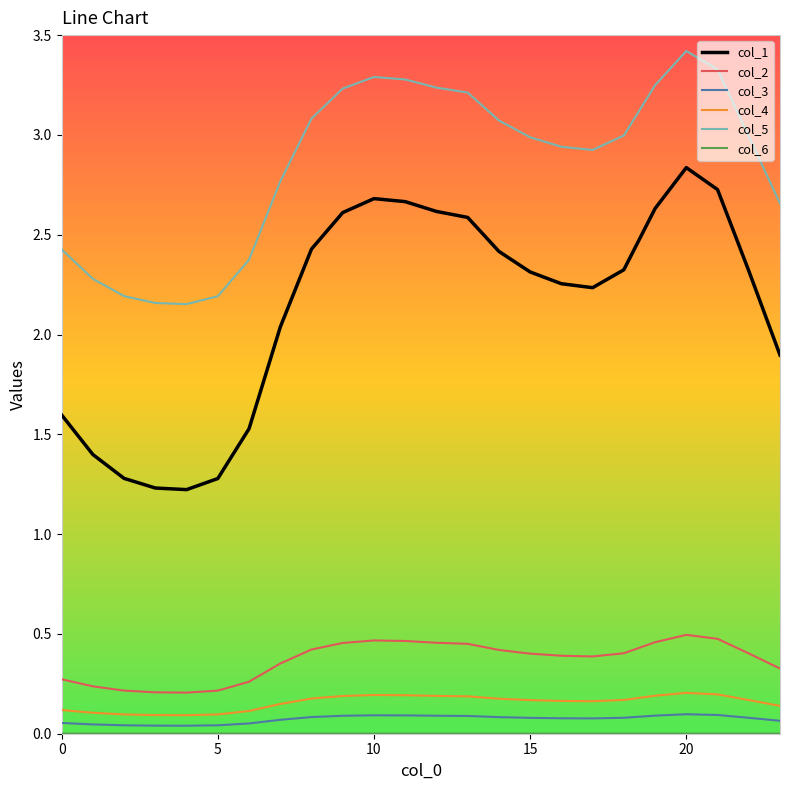

Which series has the widest spread of values?

col_1